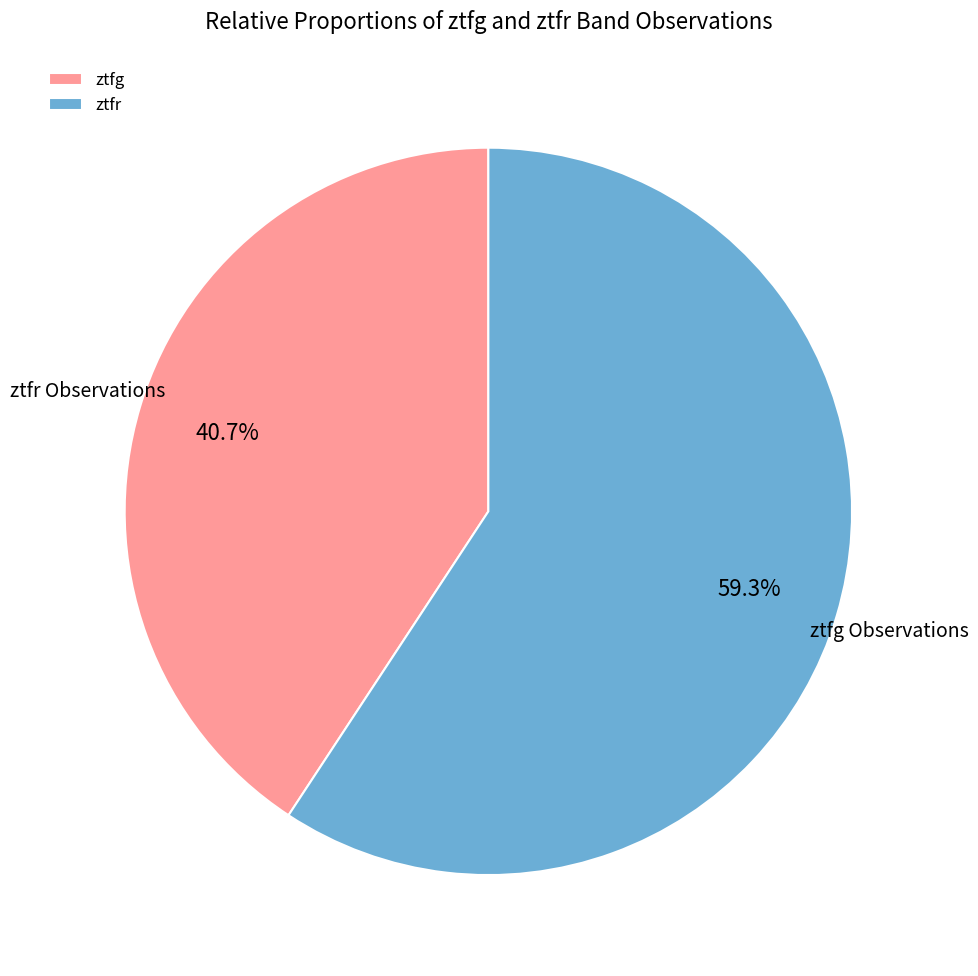

How many segments does this pie chart have?

2